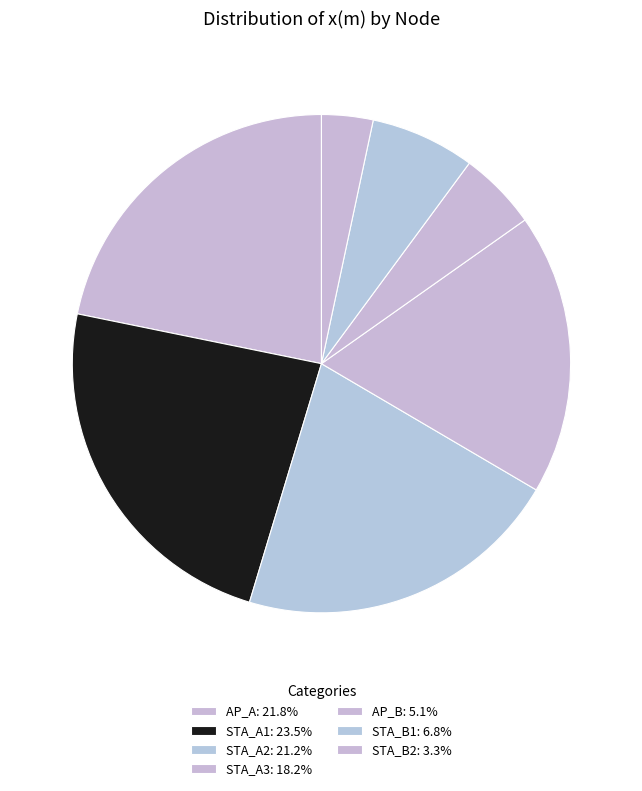

Between STA_B2 and STA_A2, which is larger?

STA_A2